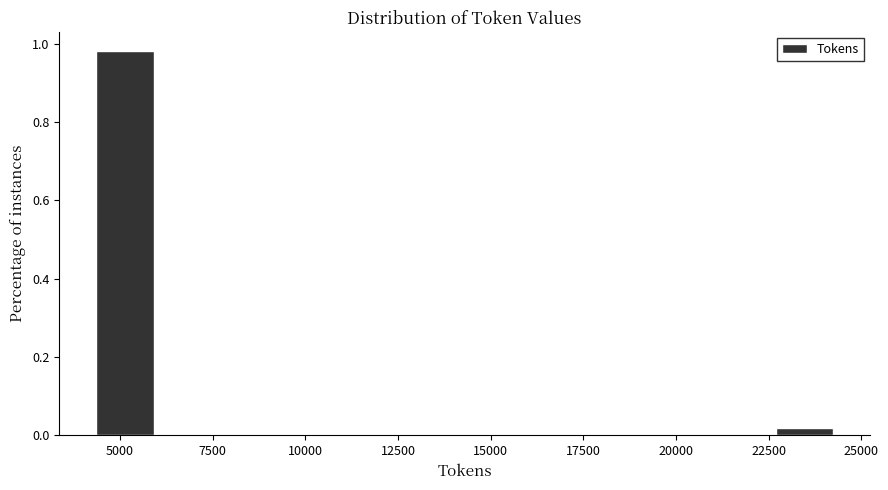

Around what value on the x-axis is the tallest bar? Give the approximate position of its centre, as read against the axis.

5000